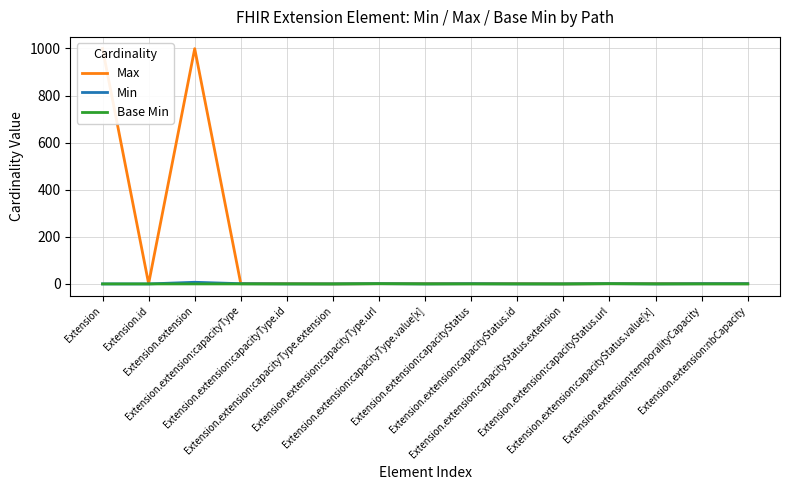

What are all the series names shown in the legend?

Max, Min, Base Min